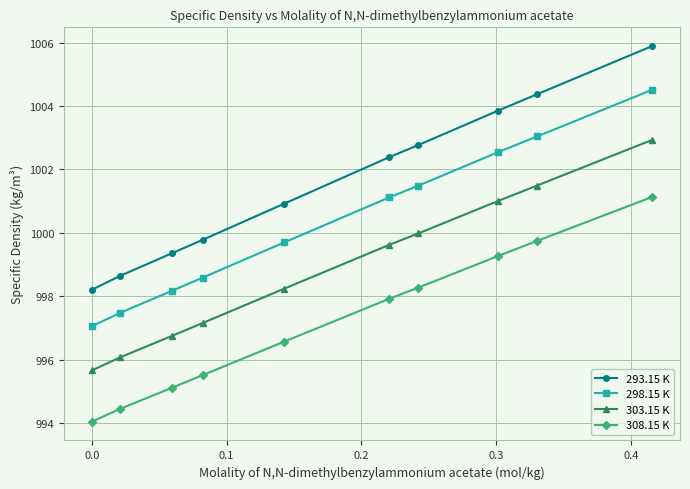

List the series in order of their peak value, lowest first.

308.15 K, 303.15 K, 298.15 K, 293.15 K